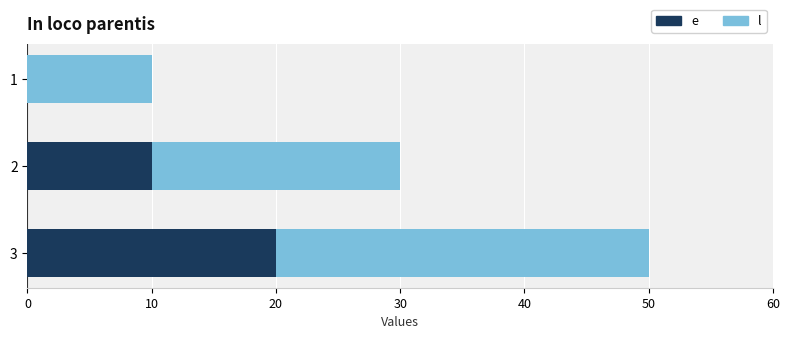

At which category is the sum across all series the highest?

3